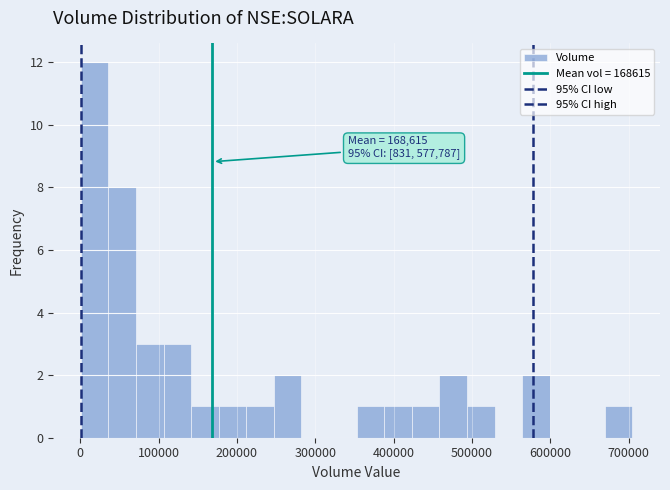

Around what value on the x-axis is the tallest bar? Give the approximate position of its centre, as read against the axis.

20000